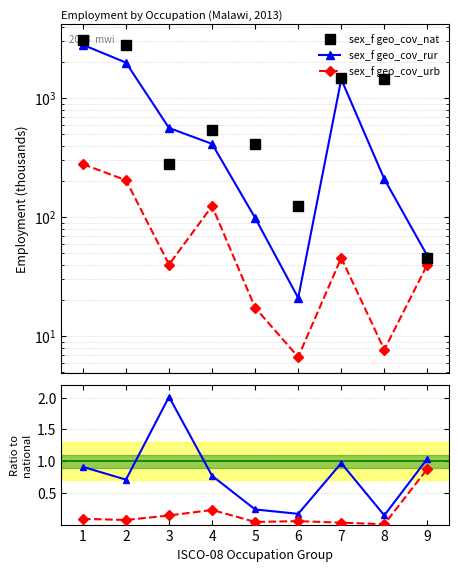

At which category does sex_f geo_cov_urb reach its first local valley?

2